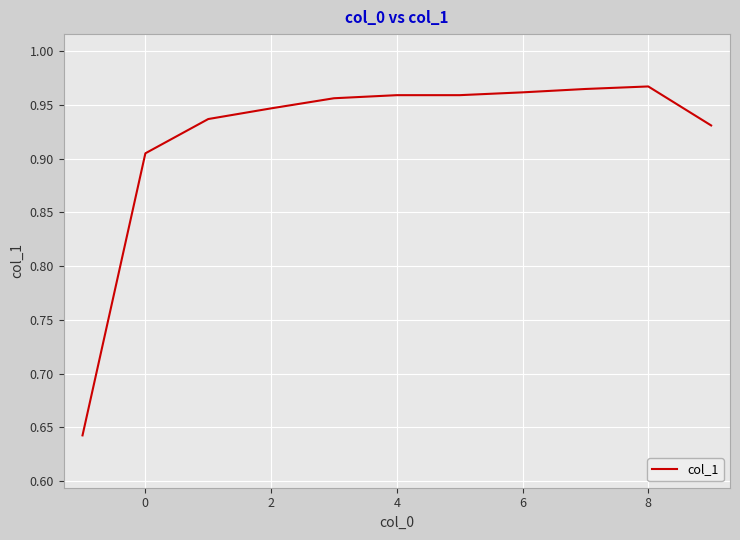

What is the difference between the maximum and minimum values?

0.3